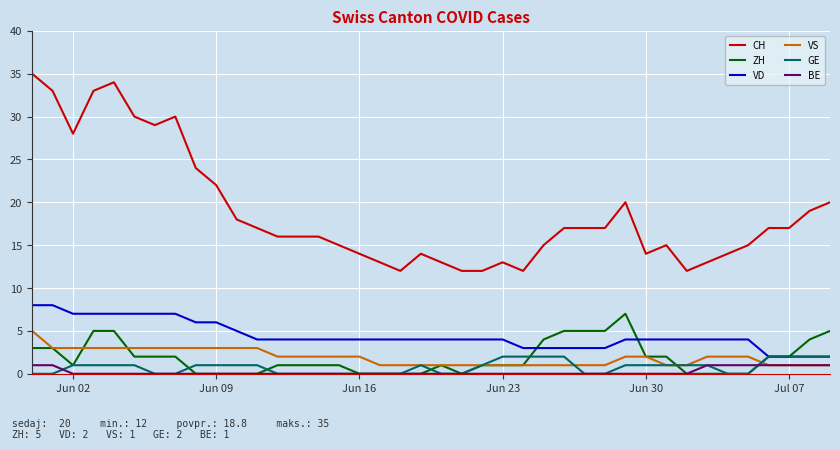

Which series has the largest range (max minus min)?

CH